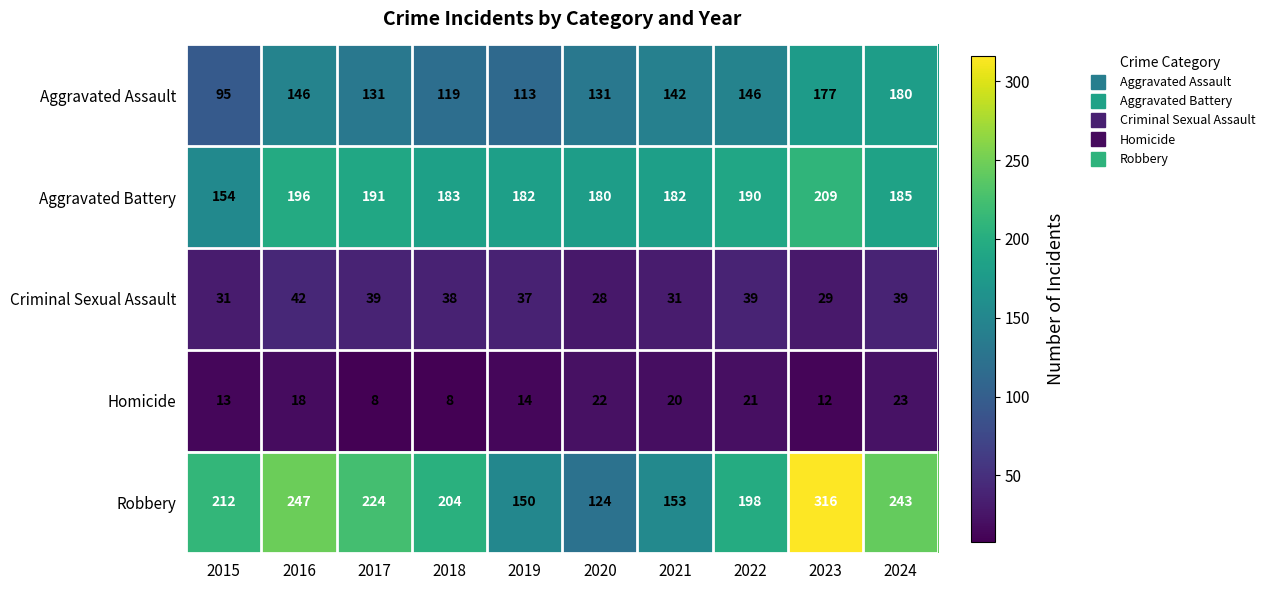

What is the difference between the maximum and minimum values in the Criminal Sexual Assault series?

14